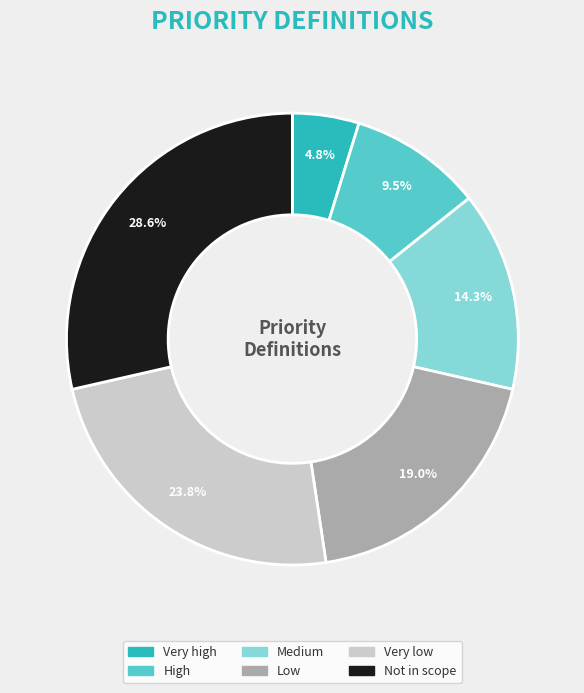

To the nearest percent, what portion does Very high represent?

5%